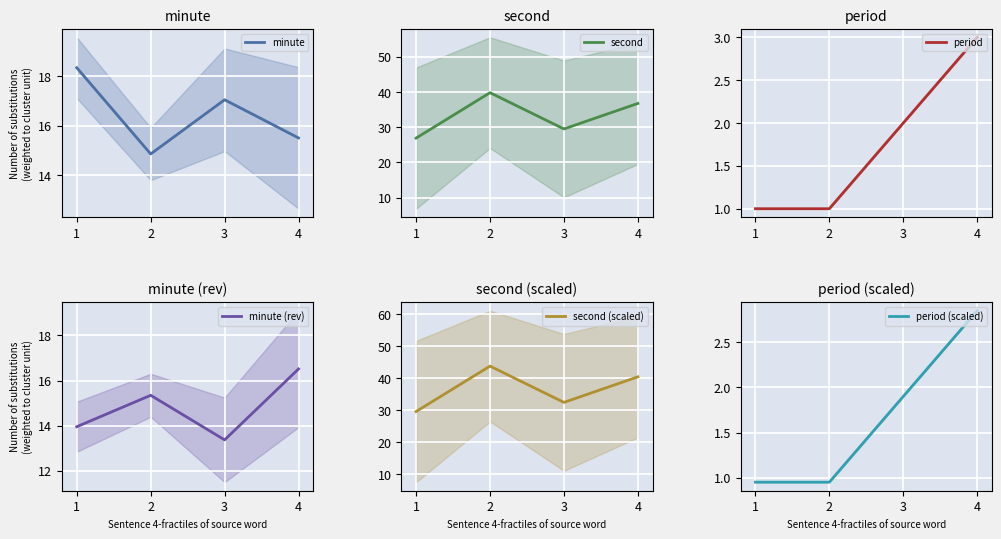

The value of minute (rev) at 3 is 4.6. True or false?

False